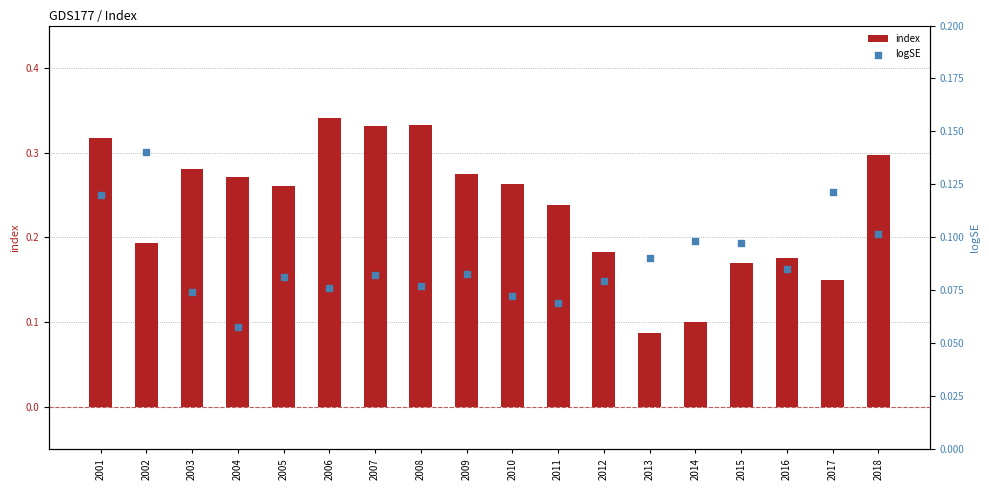

What are all the series names shown in the legend?

index, logSE